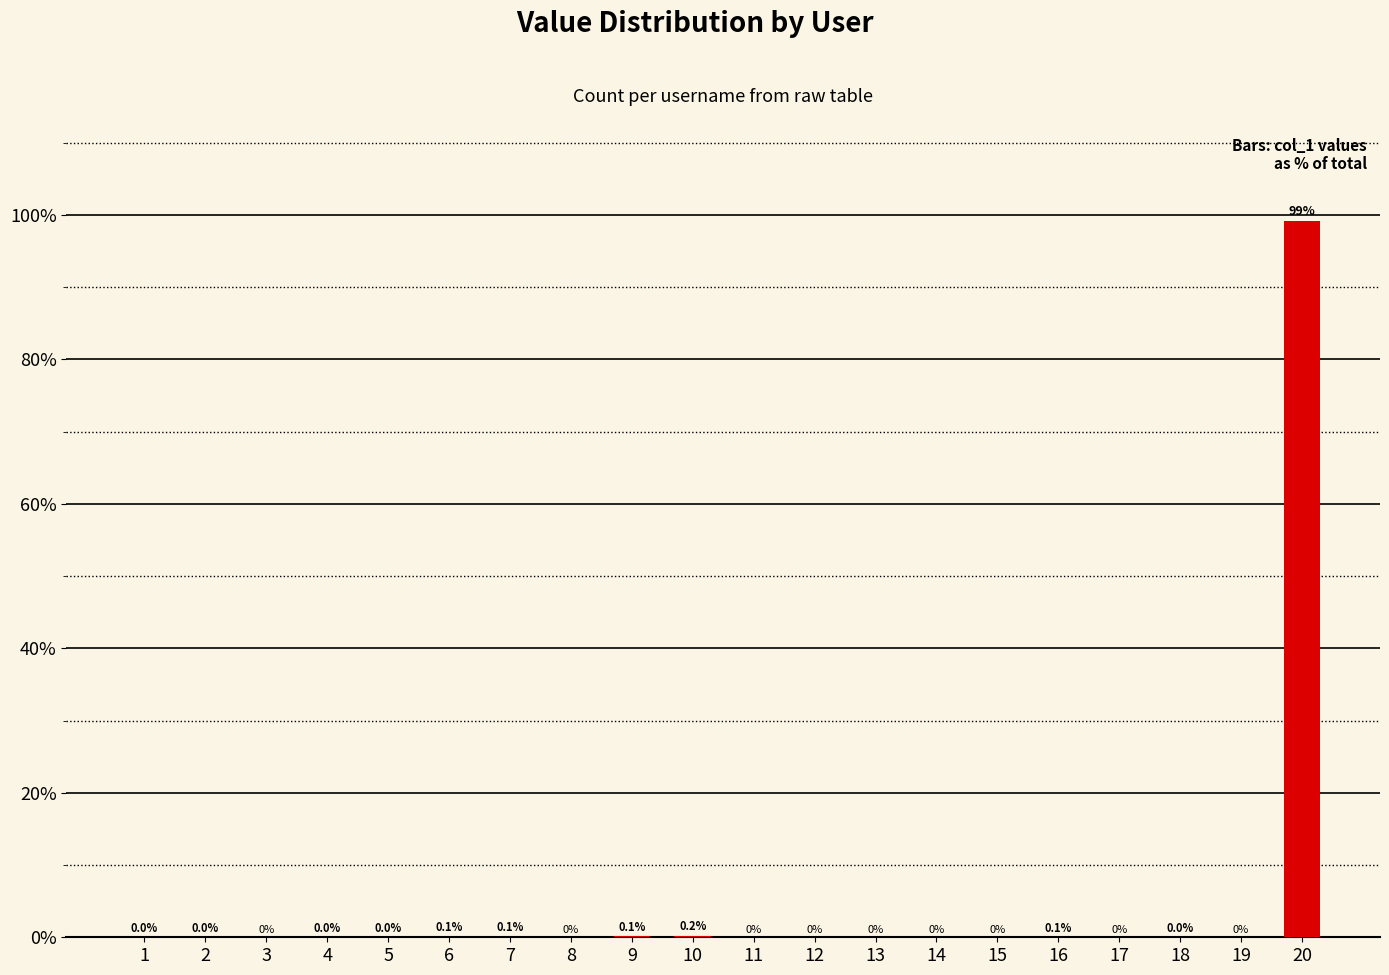

Between 5 and 3, which is larger?

5